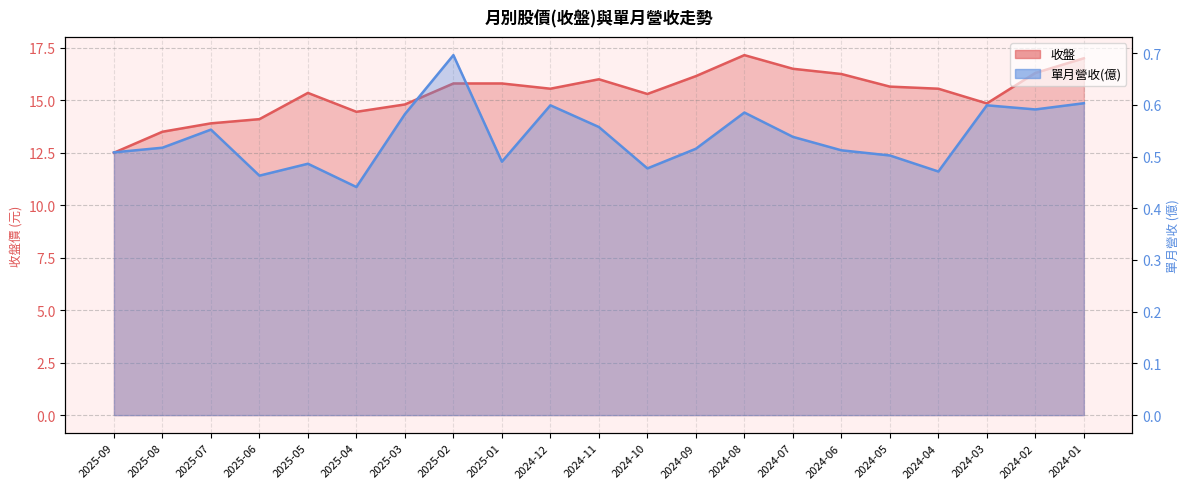

Is the value of 單月營收(億) at 2025-09 greater than the value of 收盤 at 2024-03?

No